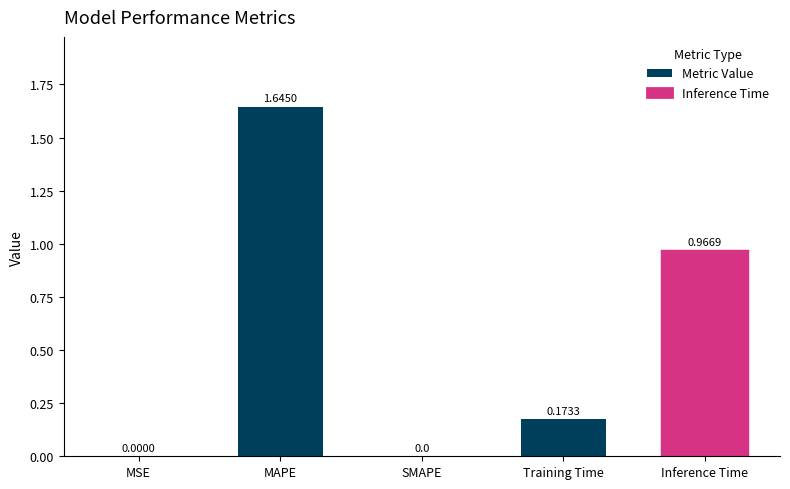

What is the change in value from MAPE to SMAPE?

-1.6